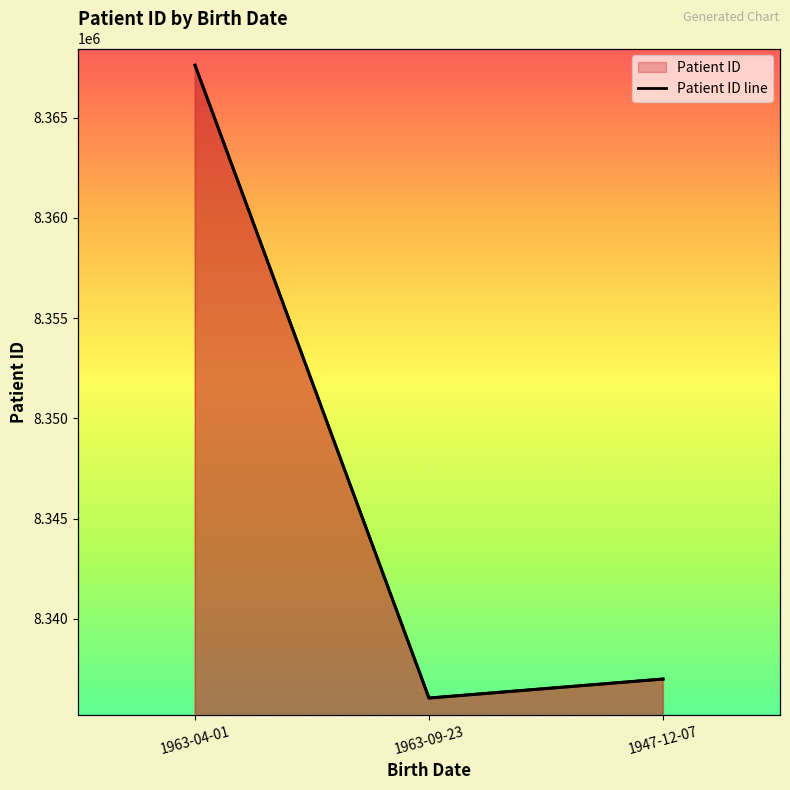

What is the value of the 1st point from the left?

8367618